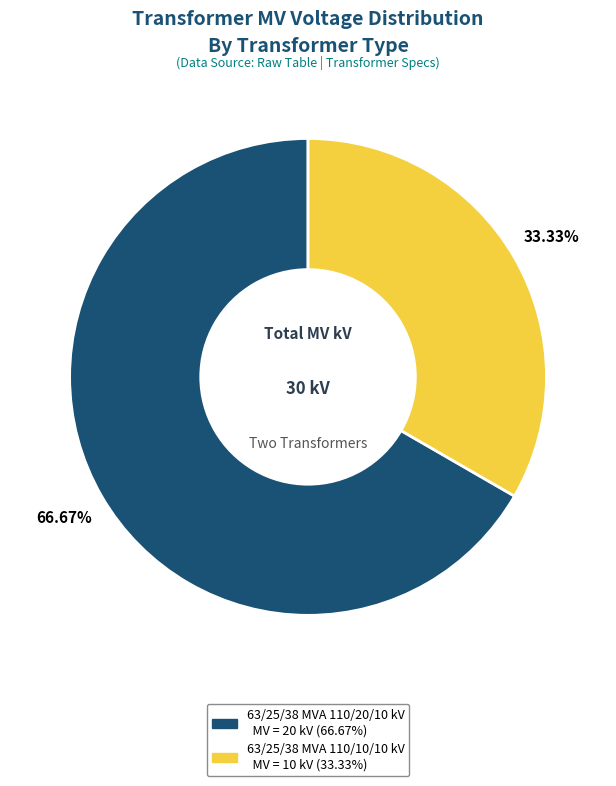

Rank the categories by value from highest to lowest.

63/25/38 MVA 110/20/10 kV, 63/25/38 MVA 110/10/10 kV